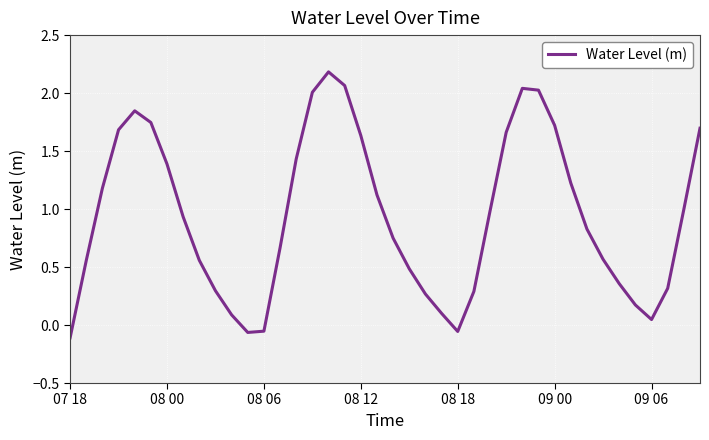

What is the maximum value shown in the chart?

2.2